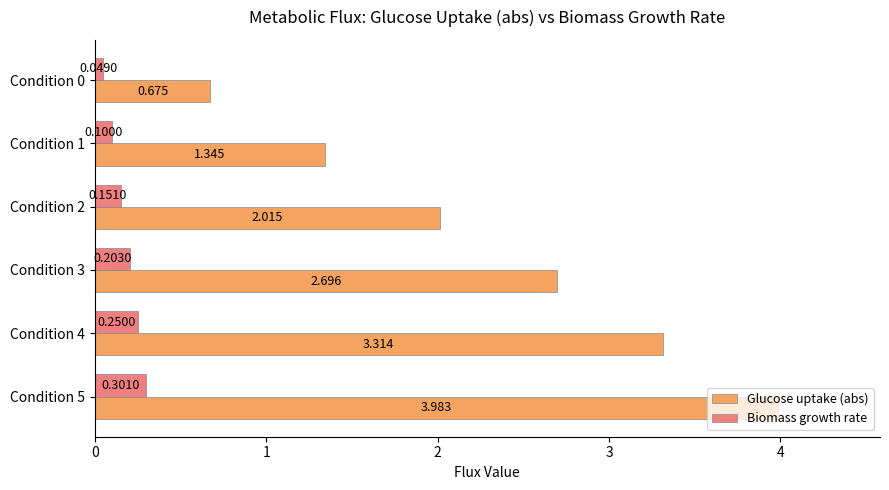

Which series has the largest range (max minus min)?

Glucose uptake (abs)